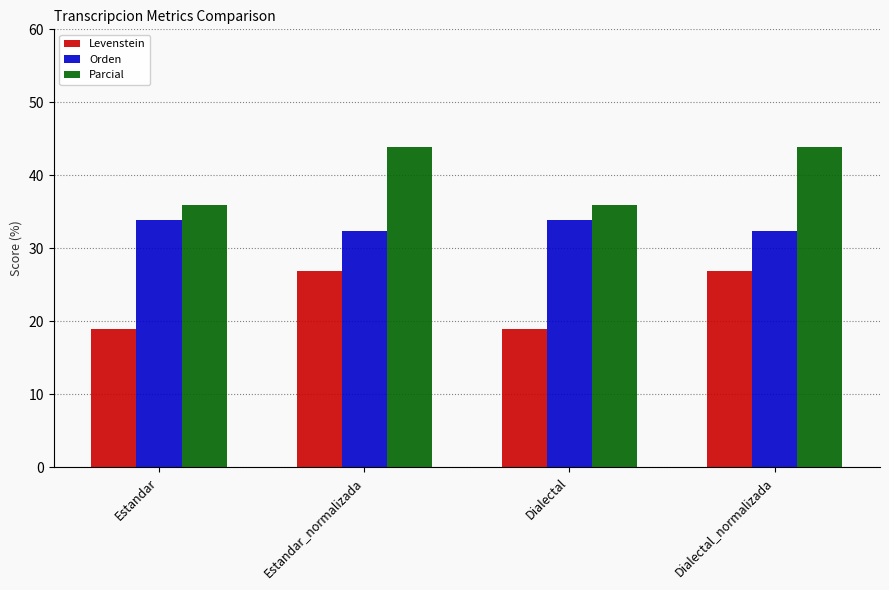

How many bars are there in each group?

3